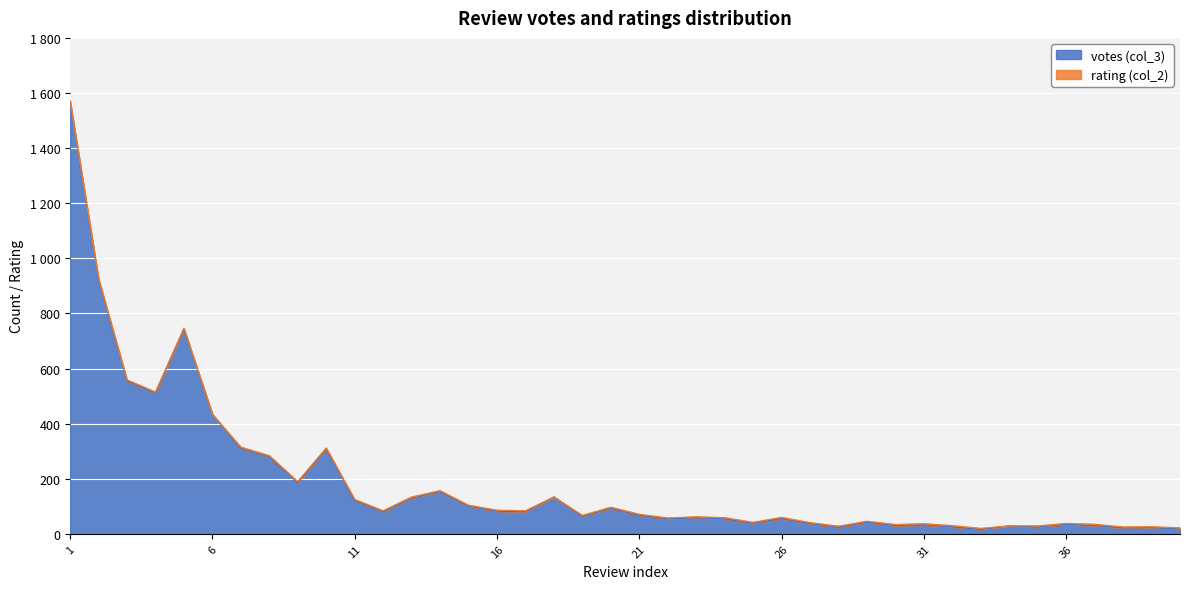

Reading left to right, what are all the values shown in this chart?

1567	922	555	511	742	434	310	279	185	307	121	80	129	153	100	82	80	134	63	92	67	54	58	54	38	55	37	23	42	30	32	25	16	29	24	34	30	21	22	17